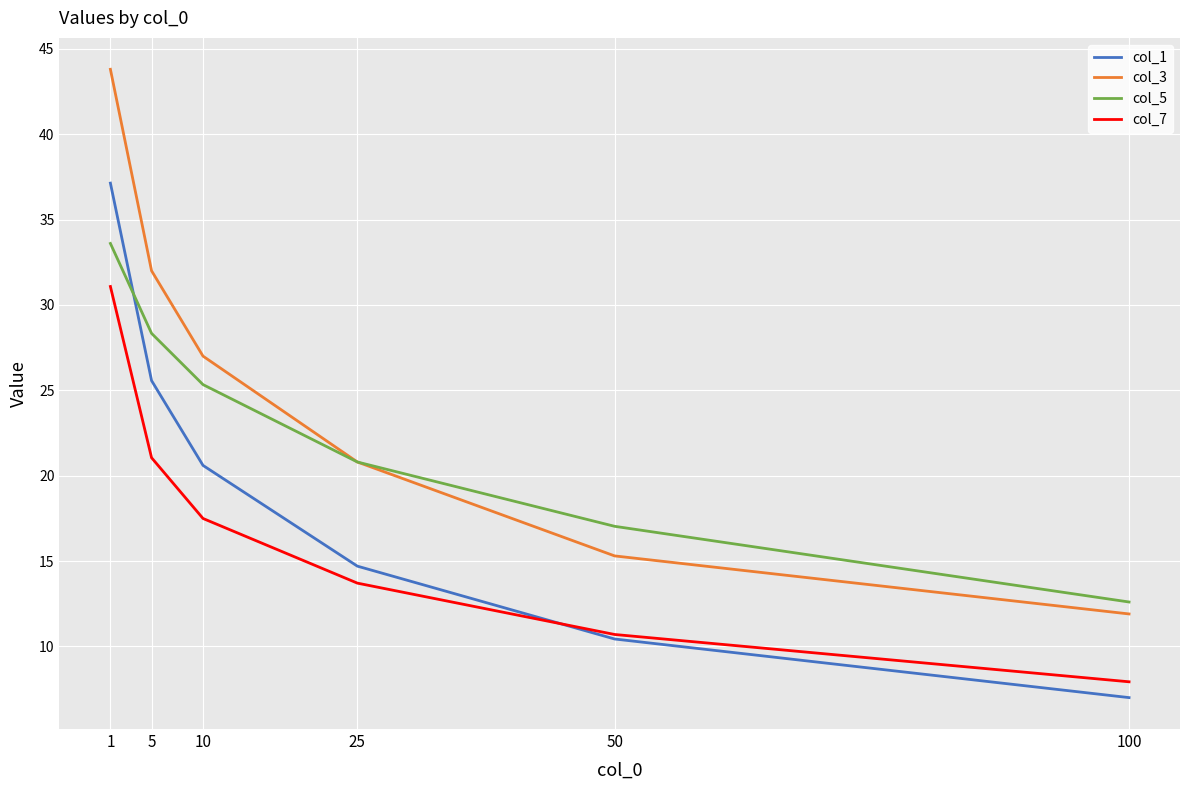

What is the minimum value shown in the chart?

7.0